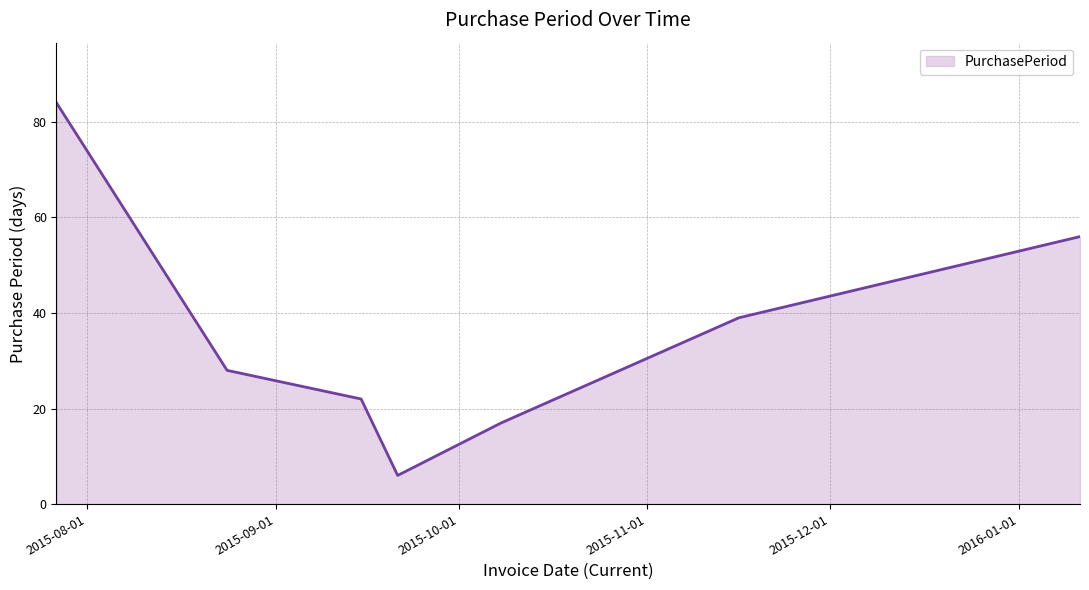

What is the average value?

36